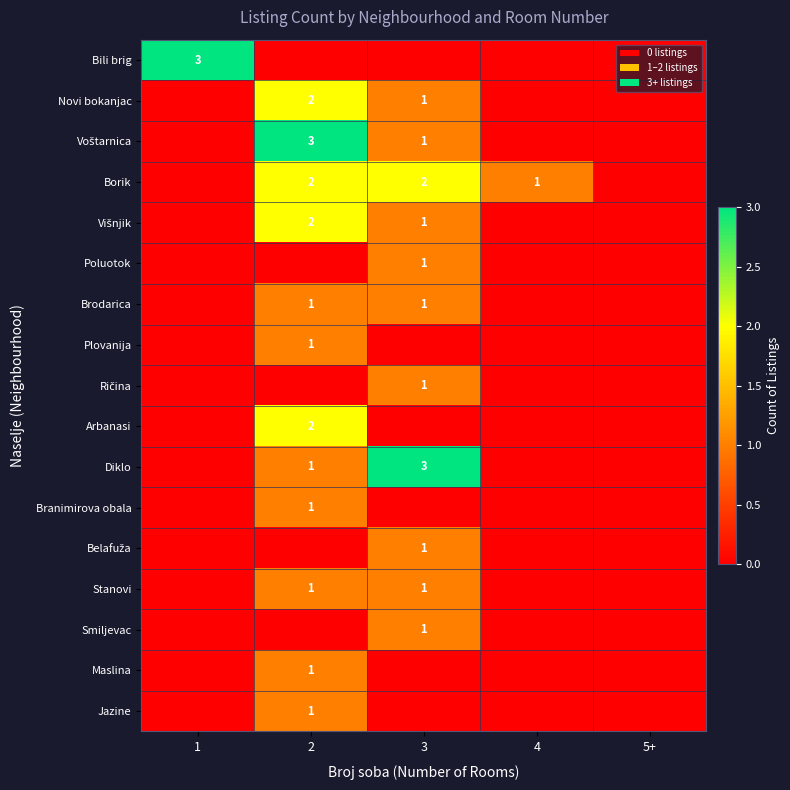

Is it true that Novi bokanjac equals 2 at 2?

True